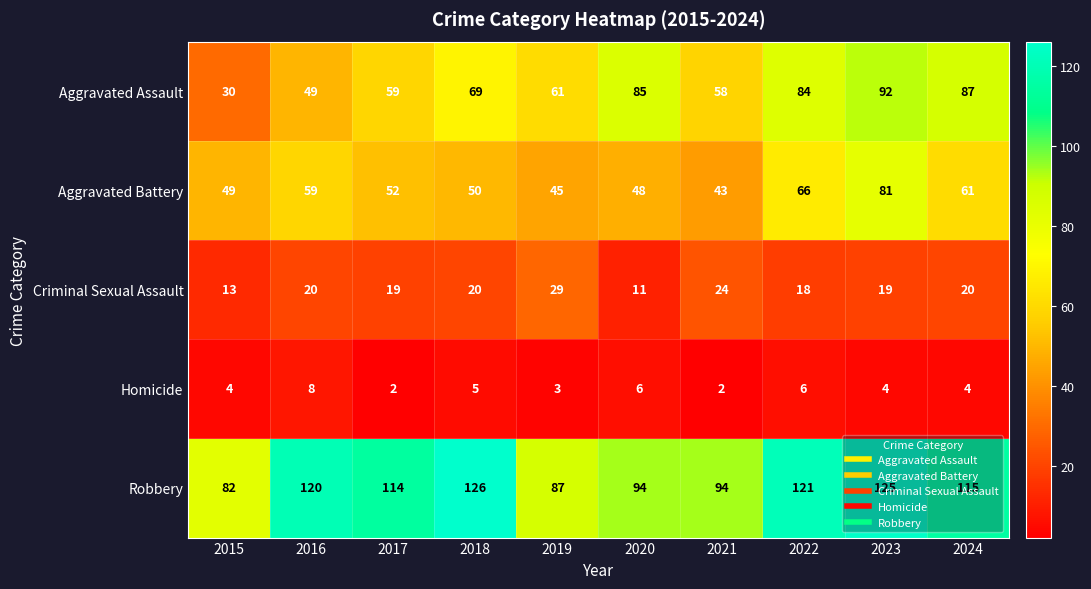

Count the Homicide values in the range 3 to 6.

7